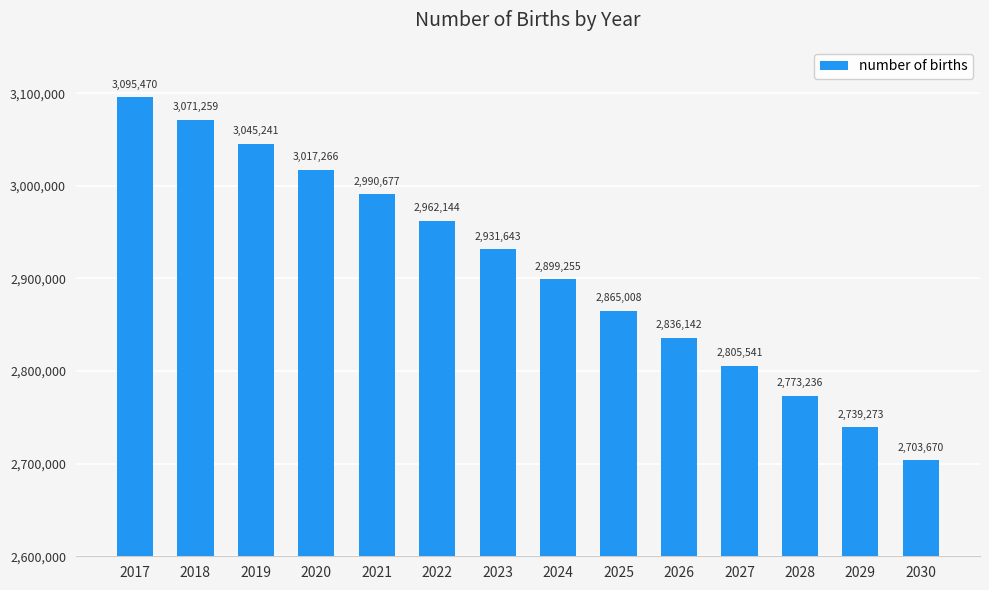

What is the difference between the second highest and minimum values?

367589